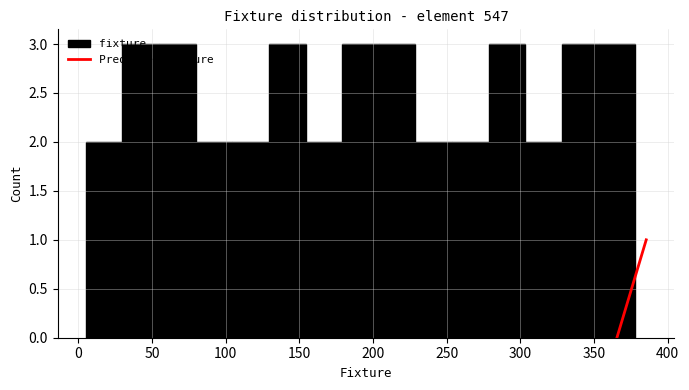

Reading left to right, transcribe this chart: for each bar, give the range it covers on the x-axis and its height. Neither the bar edges nor the heights are printed on the chart, so give them approximately, as read against the axes.

5 to 30: 2
30 to 55: 3
55 to 80: 3
80 to 105: 2
105 to 130: 2
130 to 155: 3
155 to 180: 2
180 to 205: 3
205 to 230: 3
230 to 255: 2
255 to 280: 2
280 to 305: 3
305 to 330: 2
330 to 355: 3
355 to 380: 3